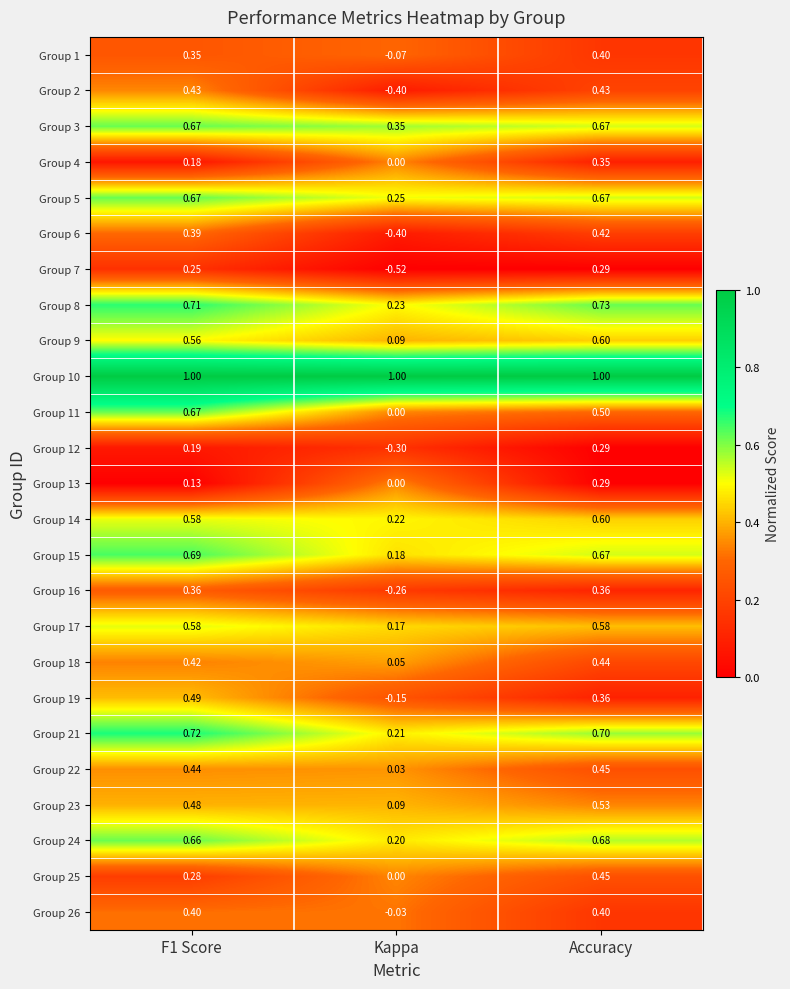

Which series changed the most between Kappa and Accuracy?

Group 2